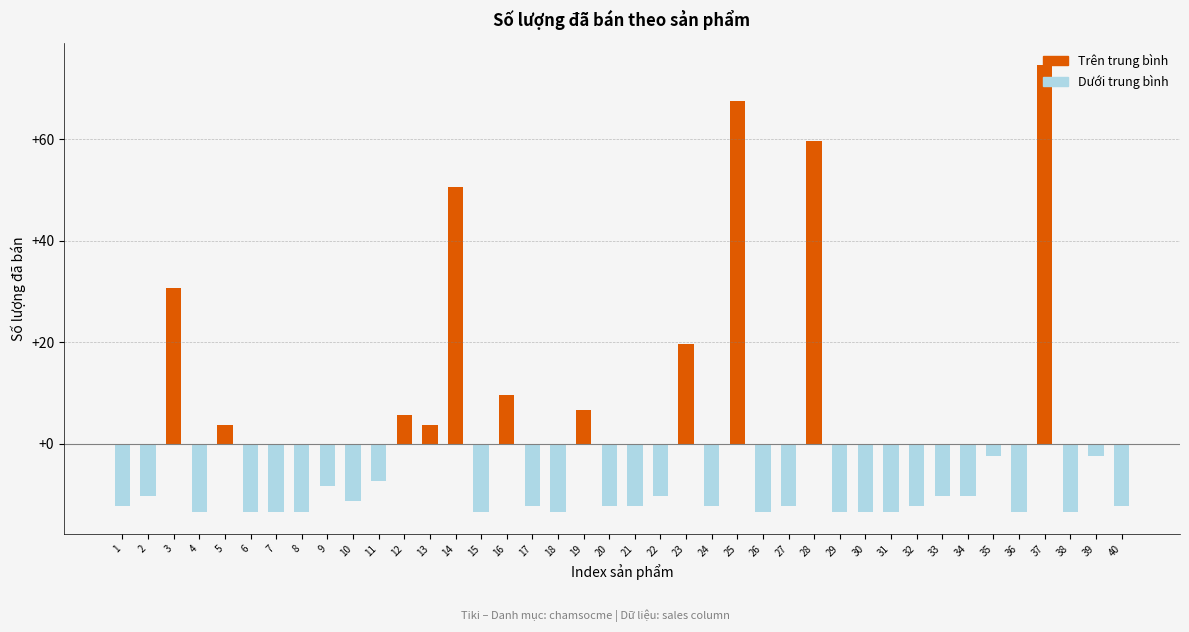

How many series are shown in this chart?

1